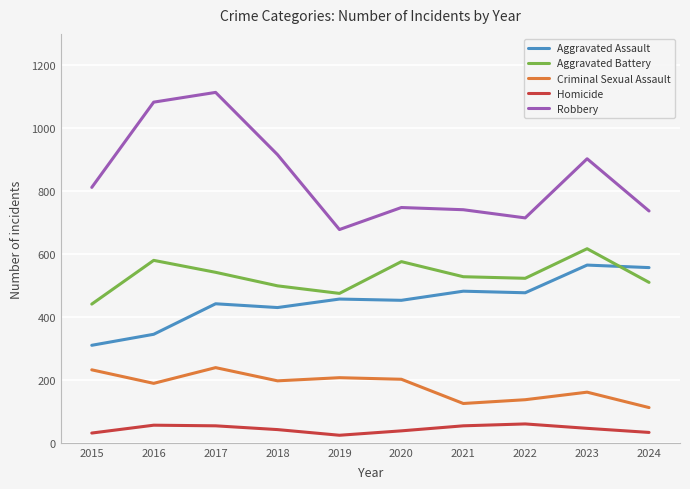

What is the highest value of the Aggravated Battery series?

617